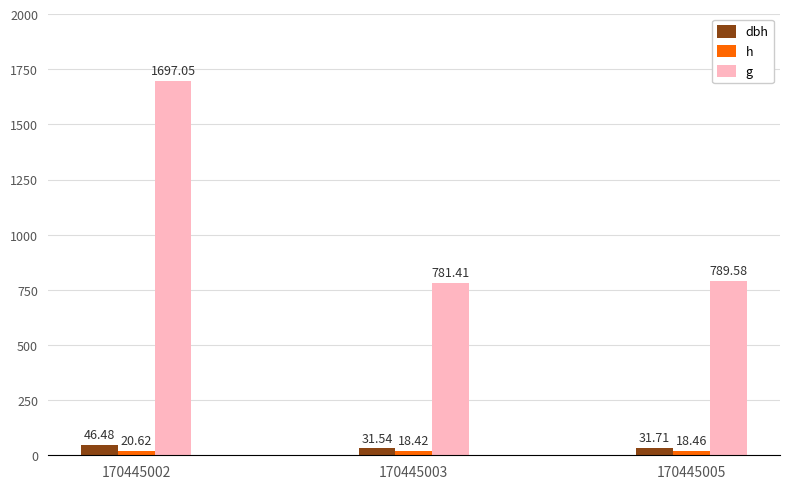

What is the spread (max minus min) of values at 170445002?

1676.4